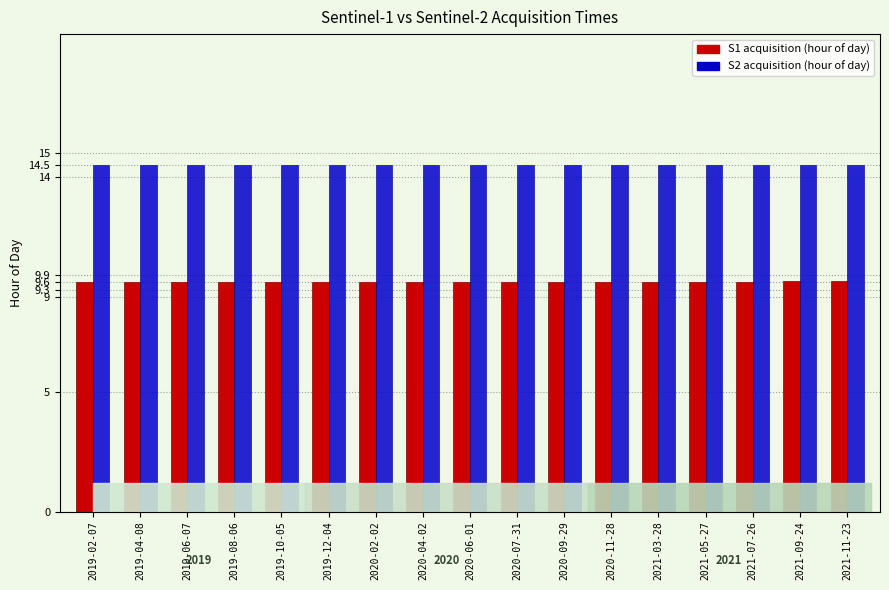

Rank the series by their average value, from lowest to highest.

S1 acquisition (hour of day), S2 acquisition (hour of day)